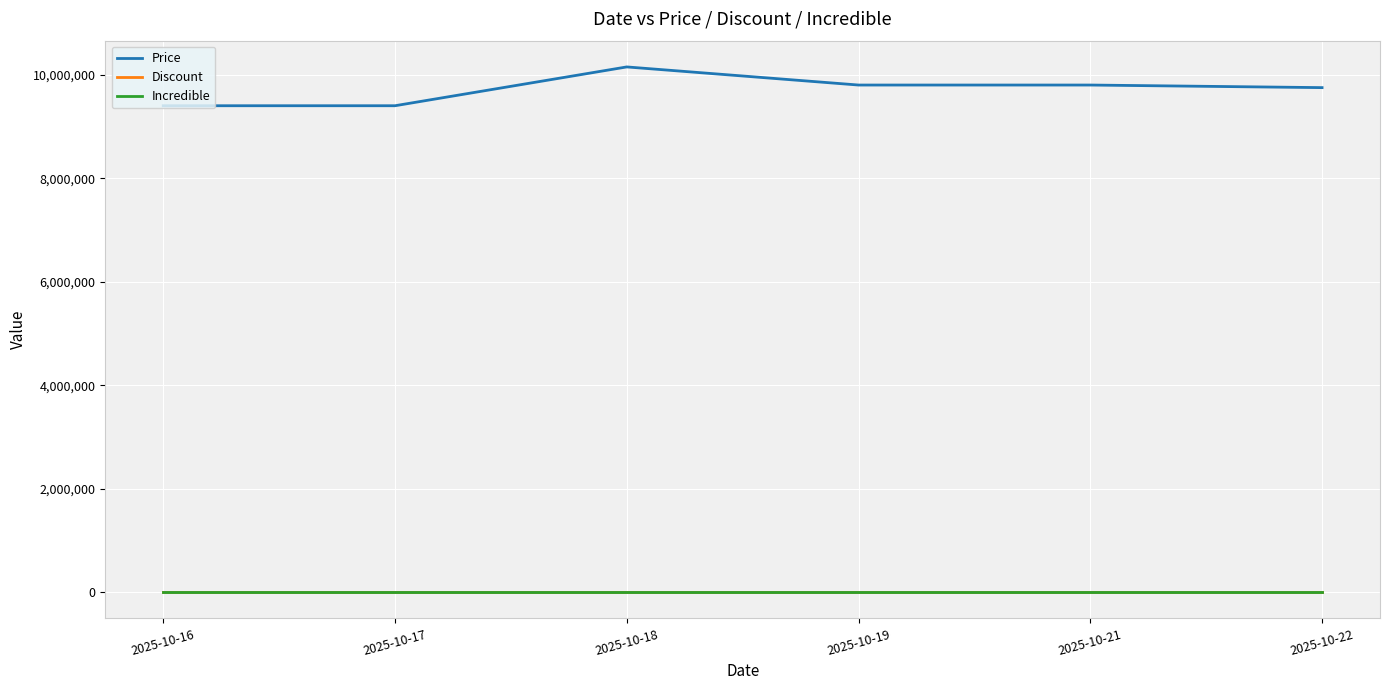

Is this an area chart (filled region under the line)?

No